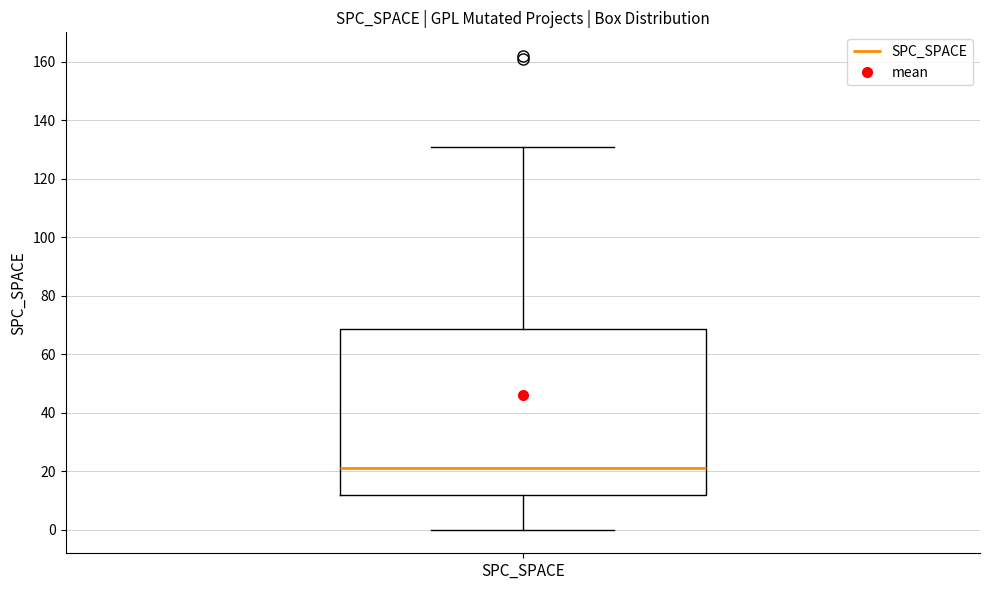

Read this box plot against the y-axis: the position of the median line, the range covered by the box, and the ends of both whiskers. The values are not printed on the chart, so give them approximately, as read against the axis.

median 22, box 12 to 68, whiskers 0 to 132